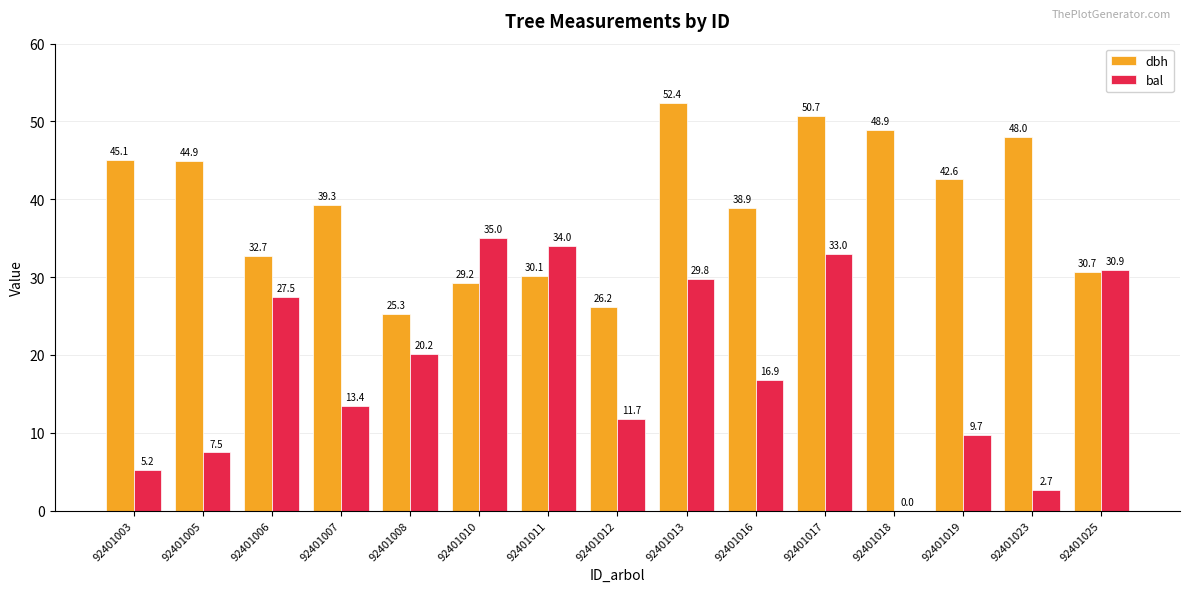

Is the value of bal at 92401018 greater than the value of dbh at 92401006?

No